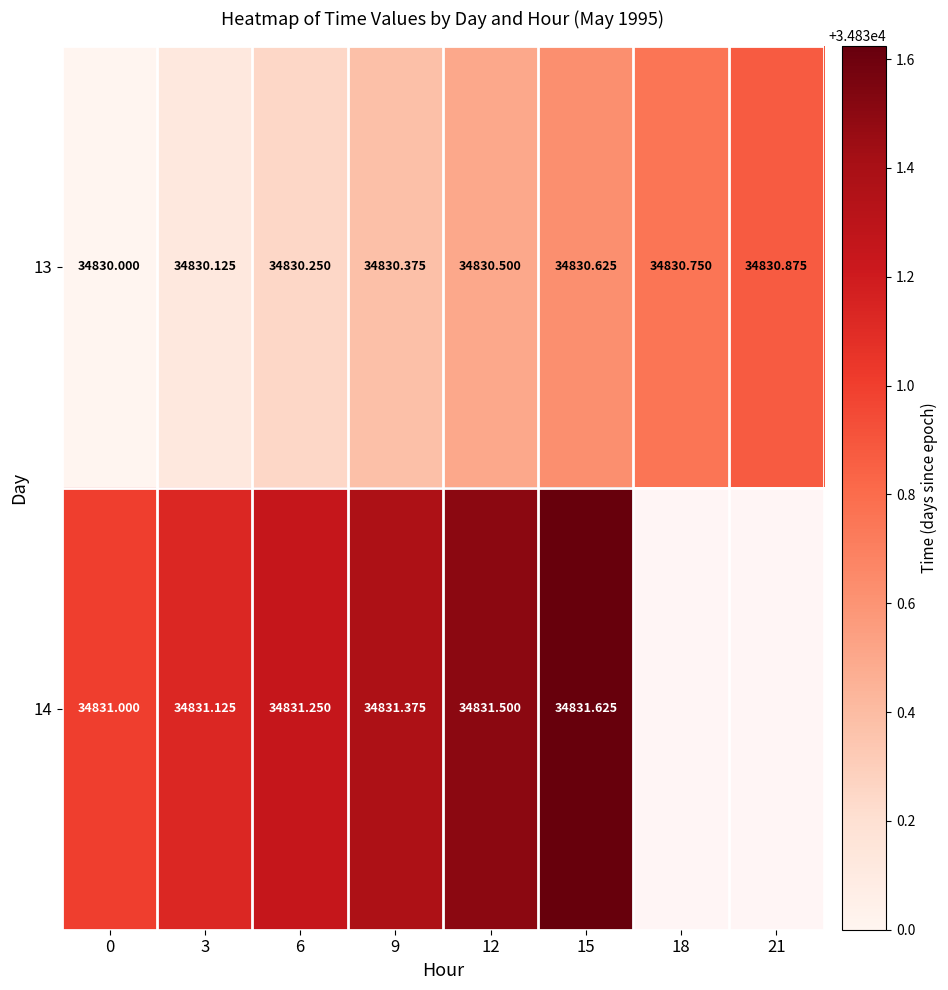

Is the value of 14 at 0 greater than the value of 13 at 9?

Yes